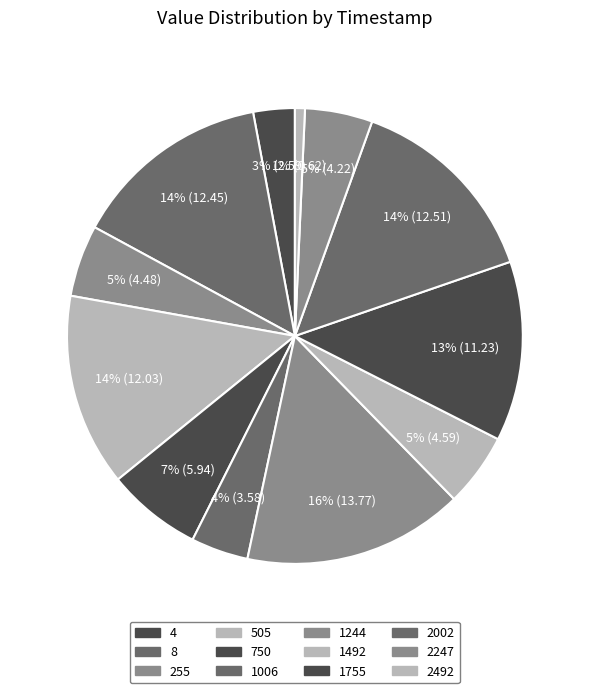

To the nearest percent, what percentage of the pie is 1492?

5%